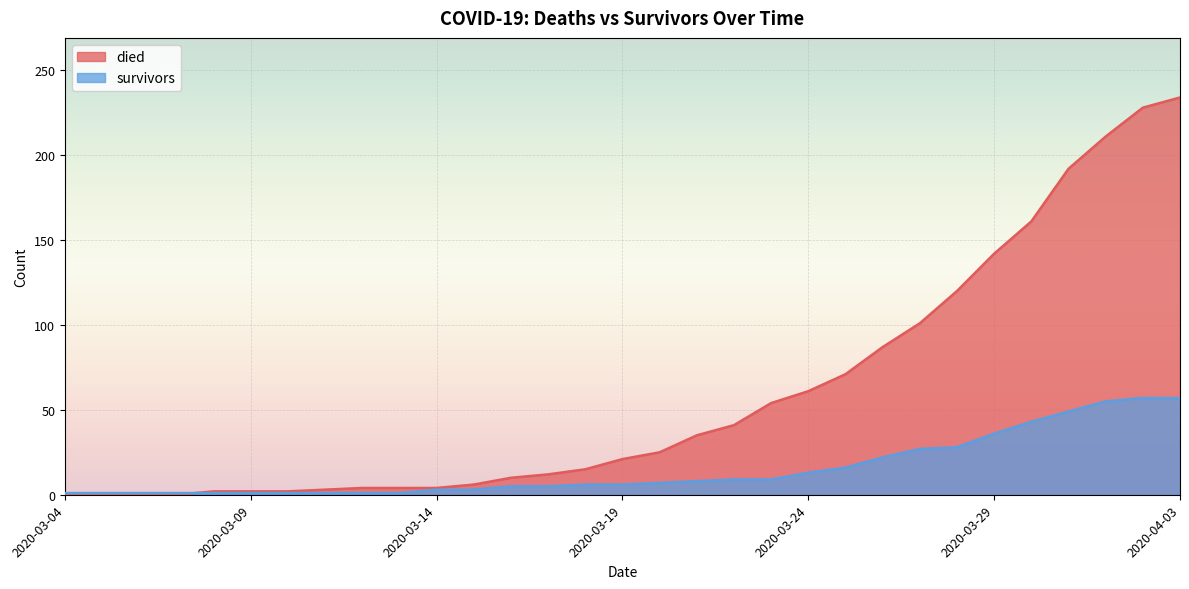

Reading right to left, extract all data points from this chart.

died: 2020-04-03=234	2020-04-02=228	2020-04-01=211	2020-03-31=192	2020-03-30=161	2020-03-29=142	2020-03-28=120	2020-03-27=101	2020-03-26=87	2020-03-25=71	2020-03-24=61	2020-03-23=54	2020-03-22=41	2020-03-21=35	2020-03-20=25	2020-03-19=21	2020-03-18=15	2020-03-17=12	2020-03-16=10	2020-03-15=6	2020-03-14=4	2020-03-13=4	2020-03-12=4	2020-03-11=3	2020-03-10=2	2020-03-09=2	2020-03-08=2	2020-03-07=0	2020-03-06=0	2020-03-05=0	2020-03-04=0
survivors: 2020-04-03=57	2020-04-02=57	2020-04-01=55	2020-03-31=49	2020-03-30=43	2020-03-29=36	2020-03-28=28	2020-03-27=27	2020-03-26=22	2020-03-25=16	2020-03-24=13	2020-03-23=9	2020-03-22=9	2020-03-21=8	2020-03-20=7	2020-03-19=6	2020-03-18=6	2020-03-17=5	2020-03-16=5	2020-03-15=3	2020-03-14=3	2020-03-13=1	2020-03-12=1	2020-03-11=1	2020-03-10=1	2020-03-09=1	2020-03-08=1	2020-03-07=1	2020-03-06=1	2020-03-05=1	2020-03-04=1